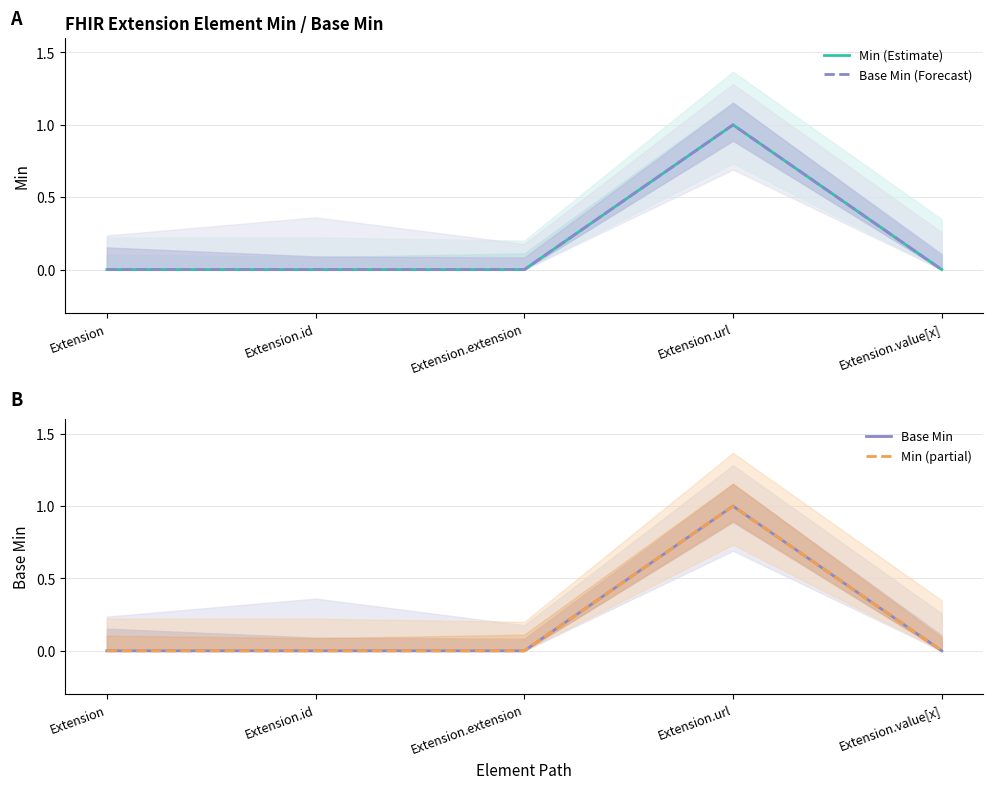

The value of Base Min (Forecast) at Extension.extension is -1. True or false?

False